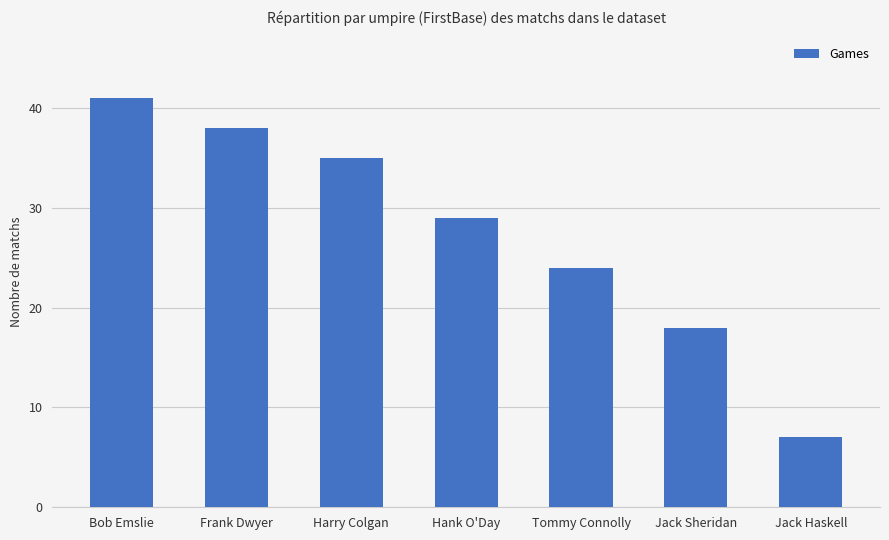

At which label is the value closest to 24?

Tommy Connolly